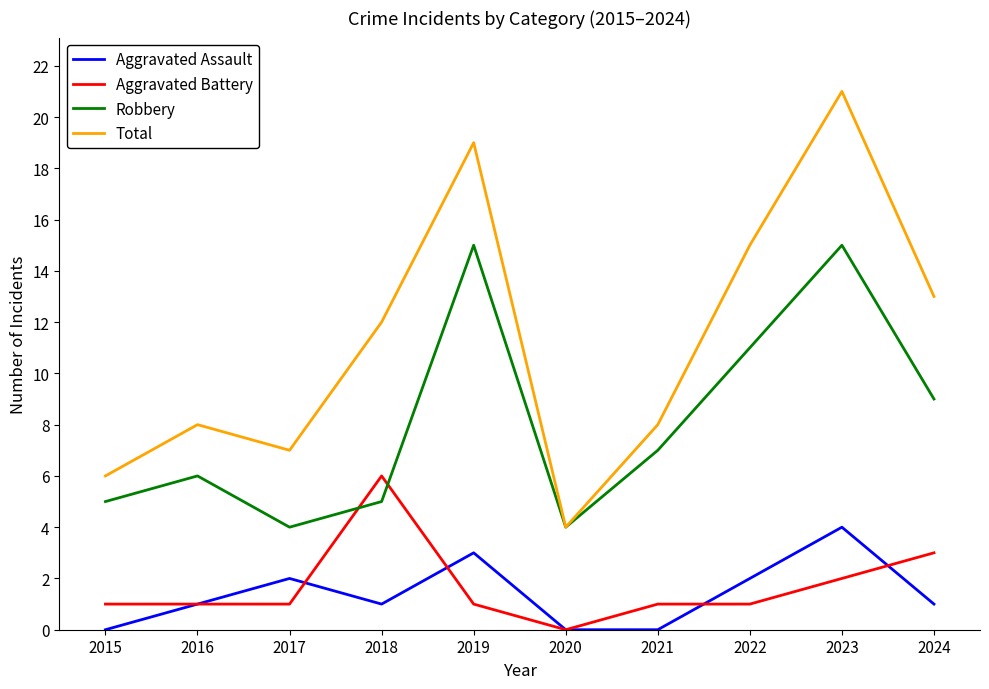

Which series has the largest range (max minus min)?

Total